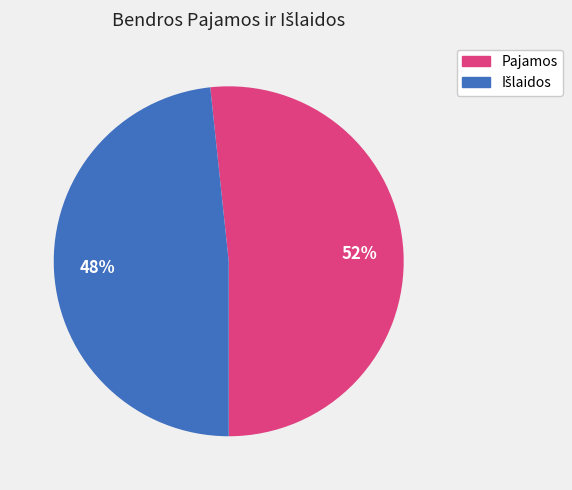

Is there a majority slice in this chart?

Yes